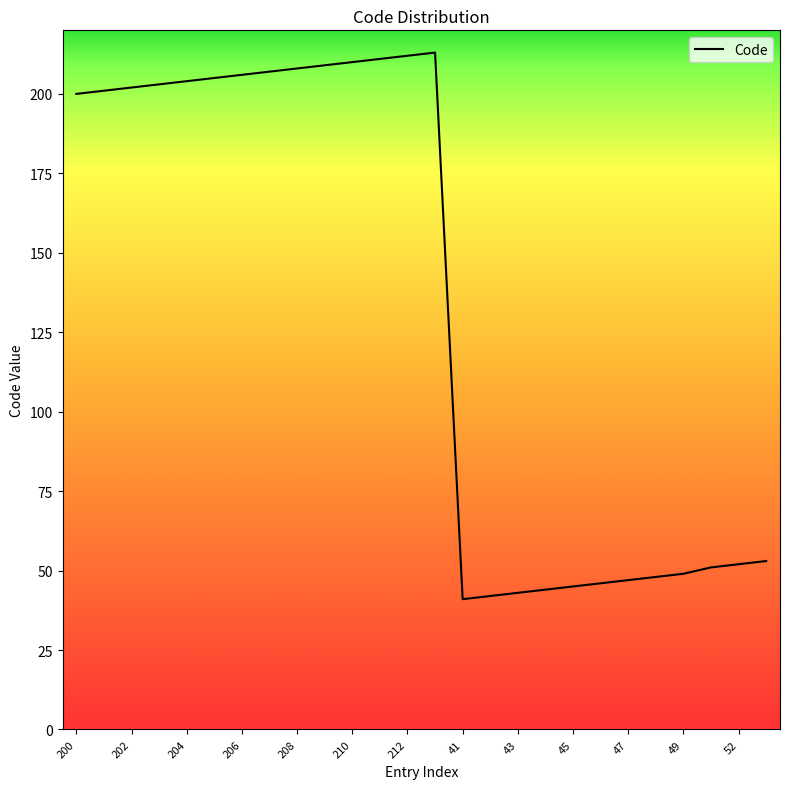

Reading right to left, list all the values displayed in this chart.

53	52	51	49	48	47	46	45	44	43	42	41	213	212	211	210	209	208	207	206	205	204	203	202	201	200